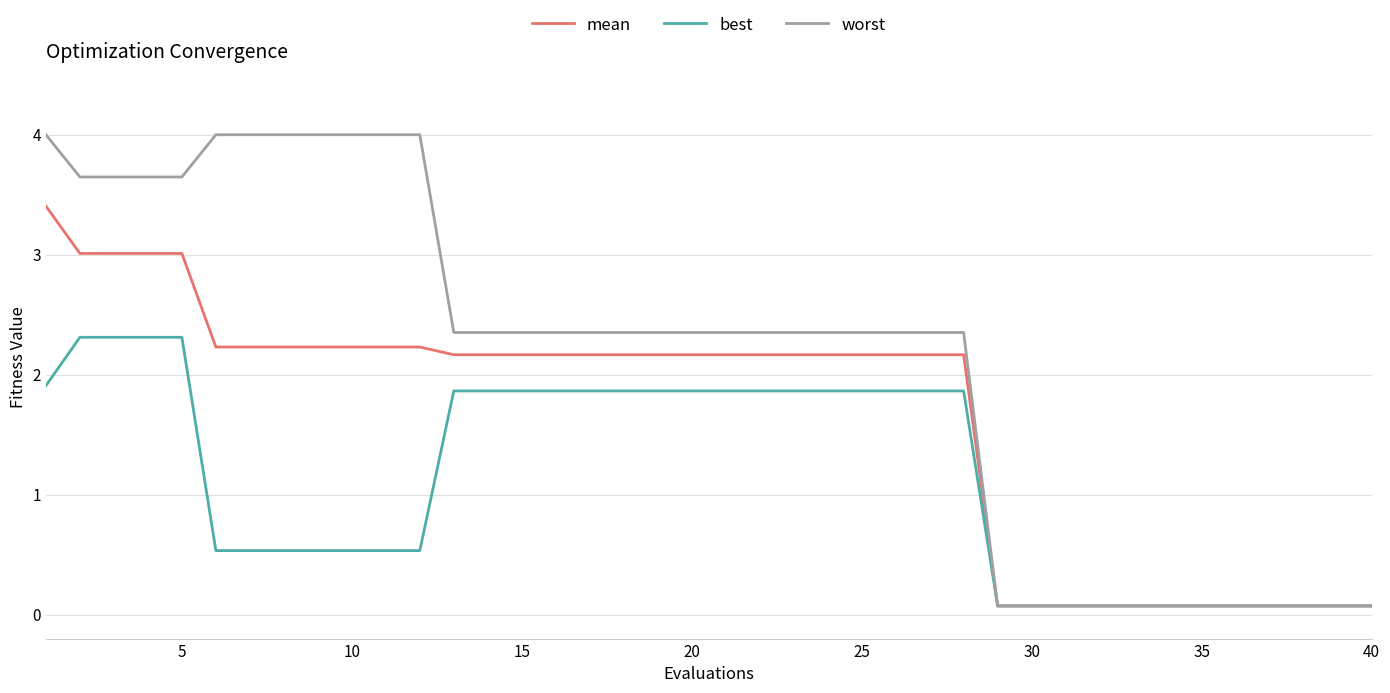

What is the highest value of the worst series?

4.0